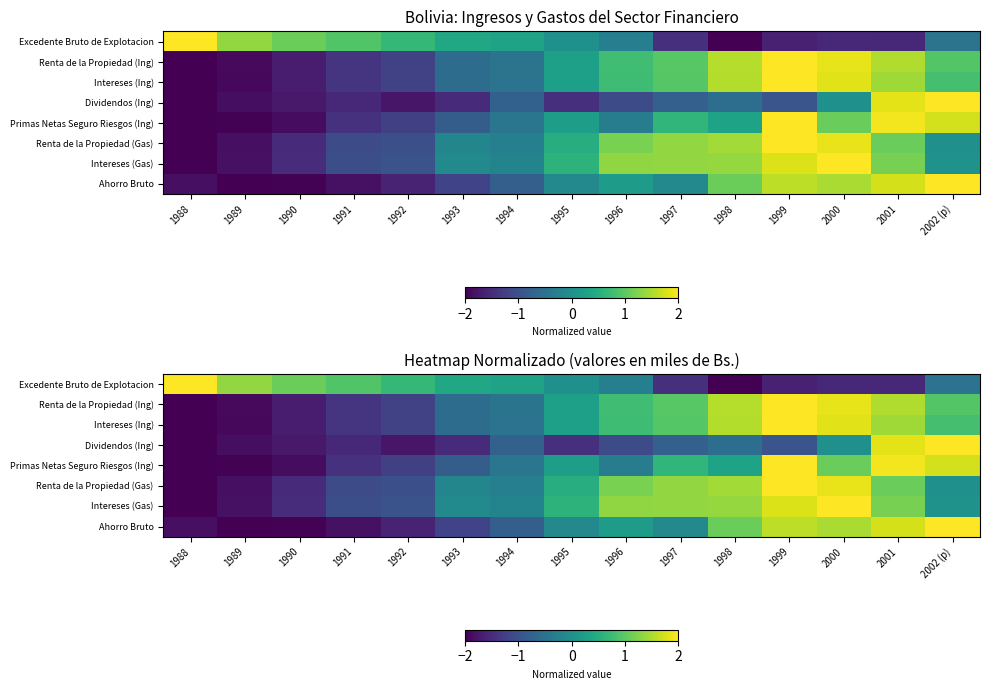

True or false: Primas Netas Seguro Riesgos (Ing) has a value of -0.3 at 1996.

True